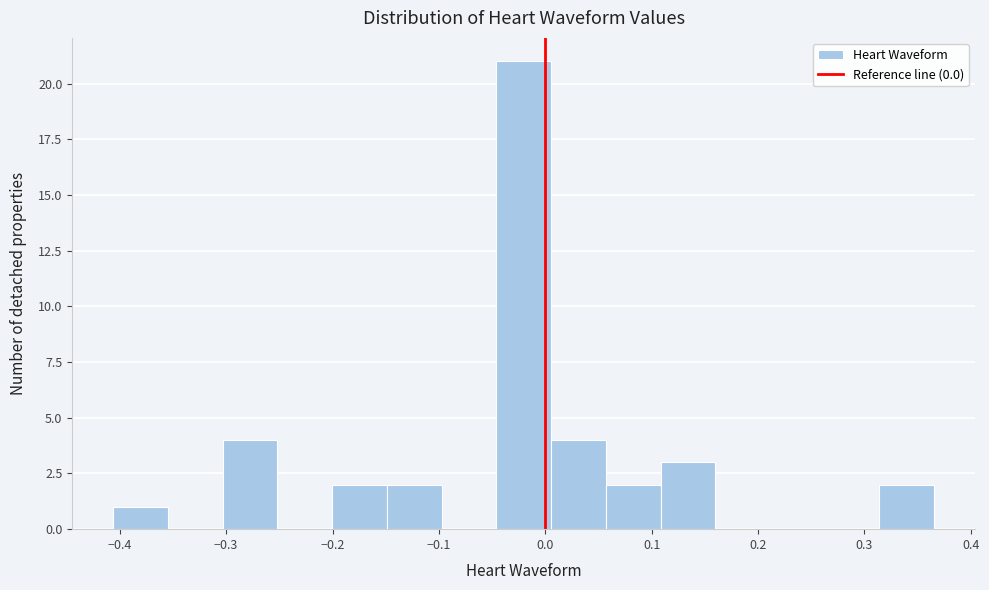

Reading left to right, list every bar in this chart as the range it spans on the x-axis followed by its height. Neither the bar edges nor the heights are printed on the chart, so give them approximately, as read against the axes.

-0.41 to -0.35: 1
-0.35 to -0.30: 0
-0.30 to -0.25: 4
-0.25 to -0.20: 0
-0.20 to -0.15: 2
-0.15 to -0.10: 2
-0.10 to -0.05: 0
-0.05 to 0.01: 21
0.01 to 0.06: 4
0.06 to 0.11: 2
0.11 to 0.16: 3
0.16 to 0.21: 0
0.21 to 0.26: 0
0.26 to 0.31: 0
0.31 to 0.37: 2